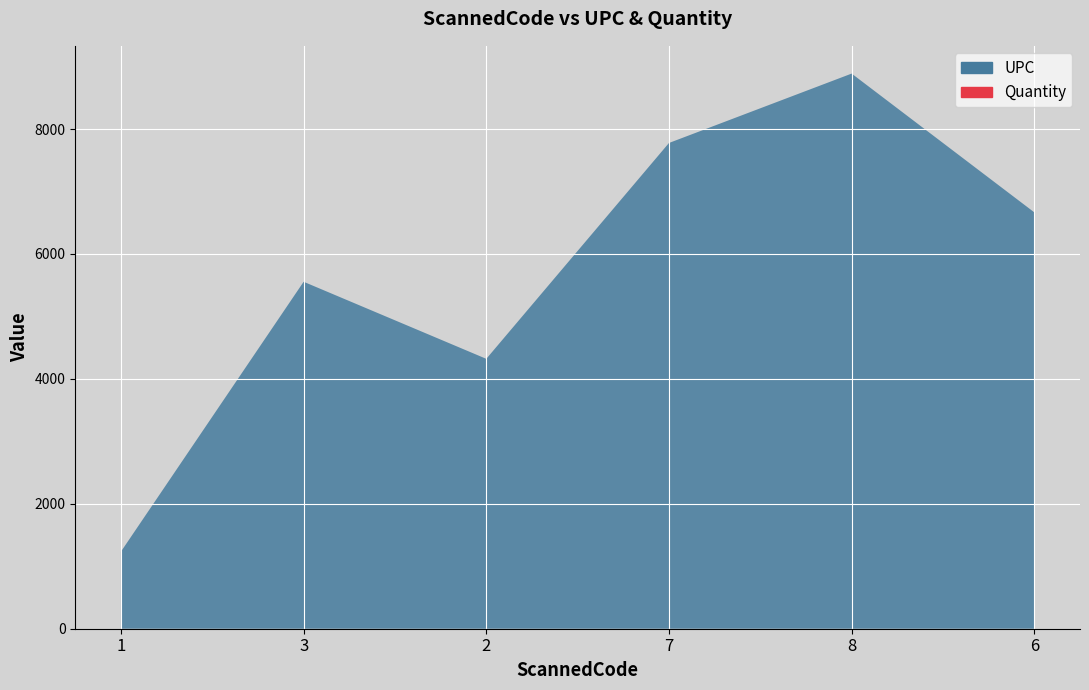

Reading left to right, extract all data points from this chart.

UPC: 1=1234	3=5555	2=4321	7=7777	8=8888	6=6666
Quantity: 1=0	3=0	2=0	7=0	8=0	6=0